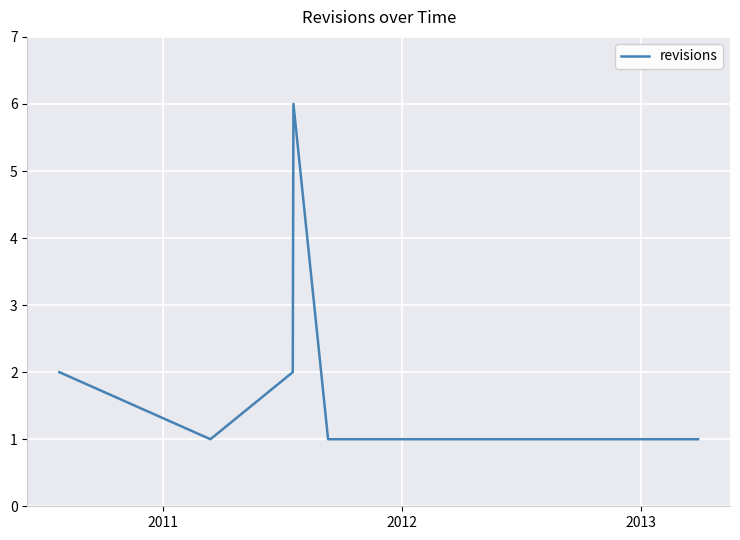

Is this an area chart (filled region under the line)?

No